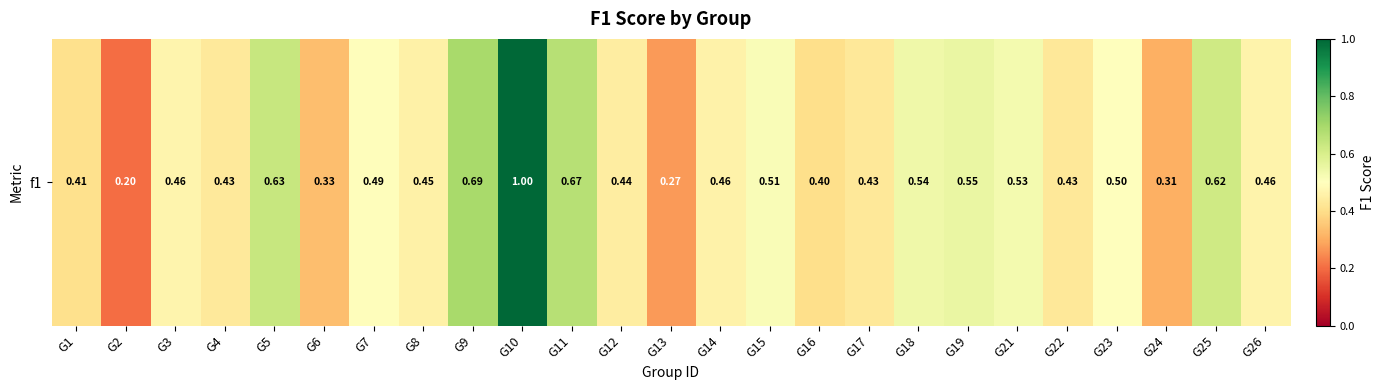

How many data points does each series have?

25